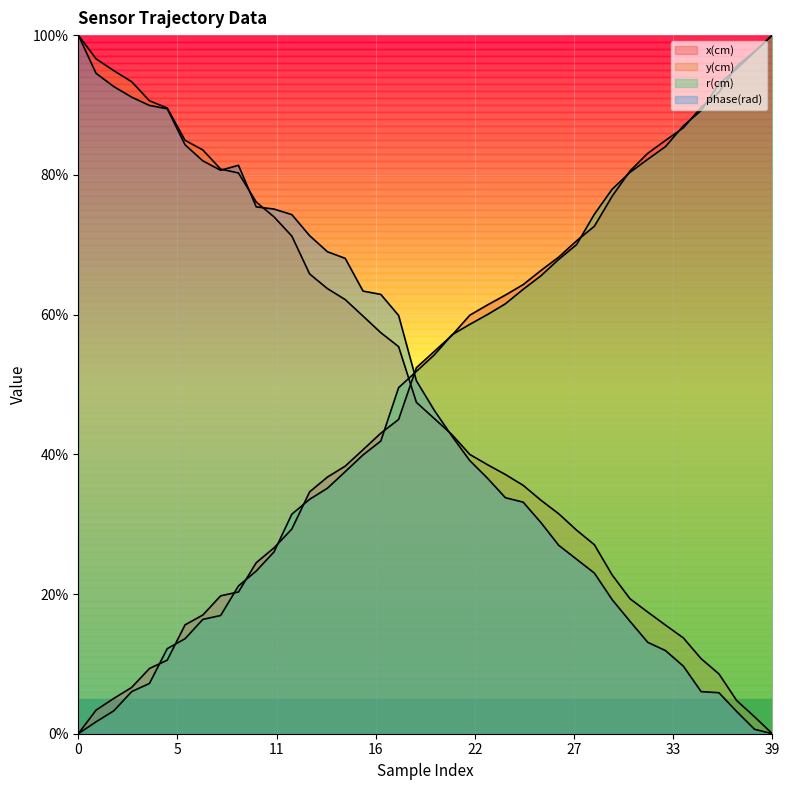

The value of phase(rad) at 33 is 11.9. True or false?

True